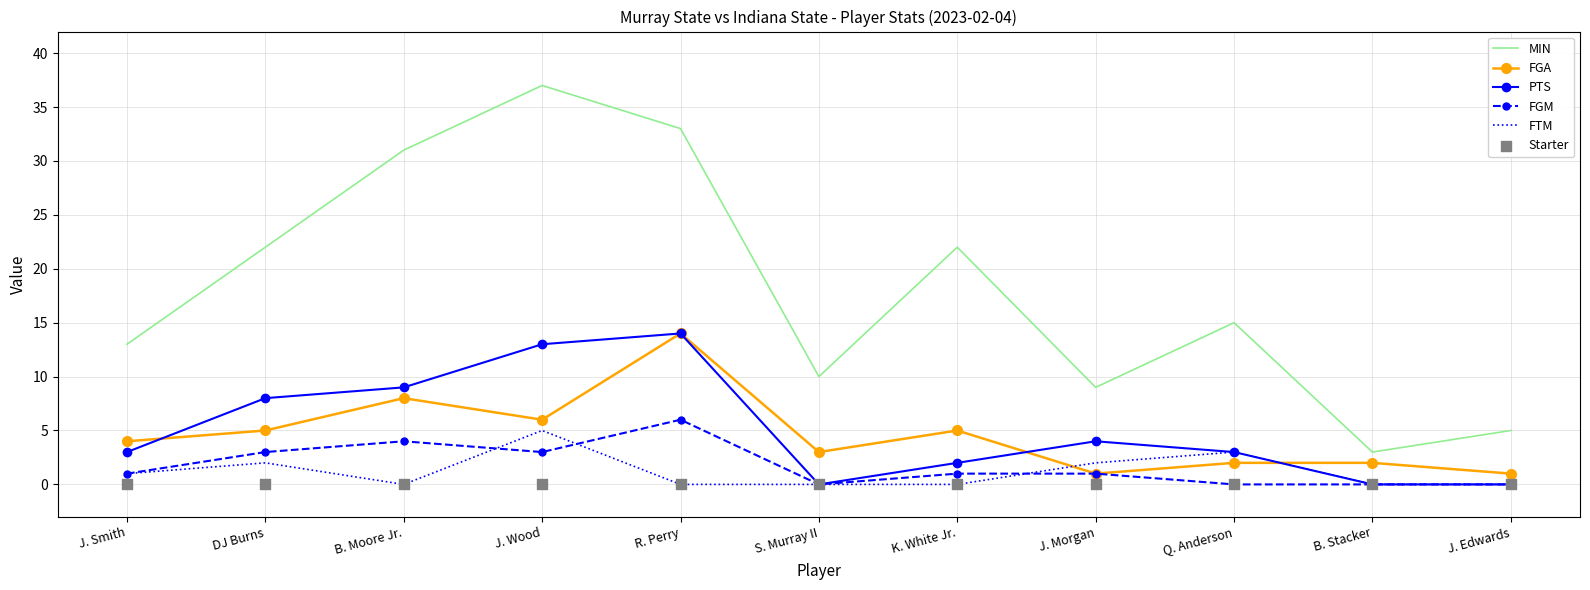

At which category is the sum across all series the highest?

R. Perry